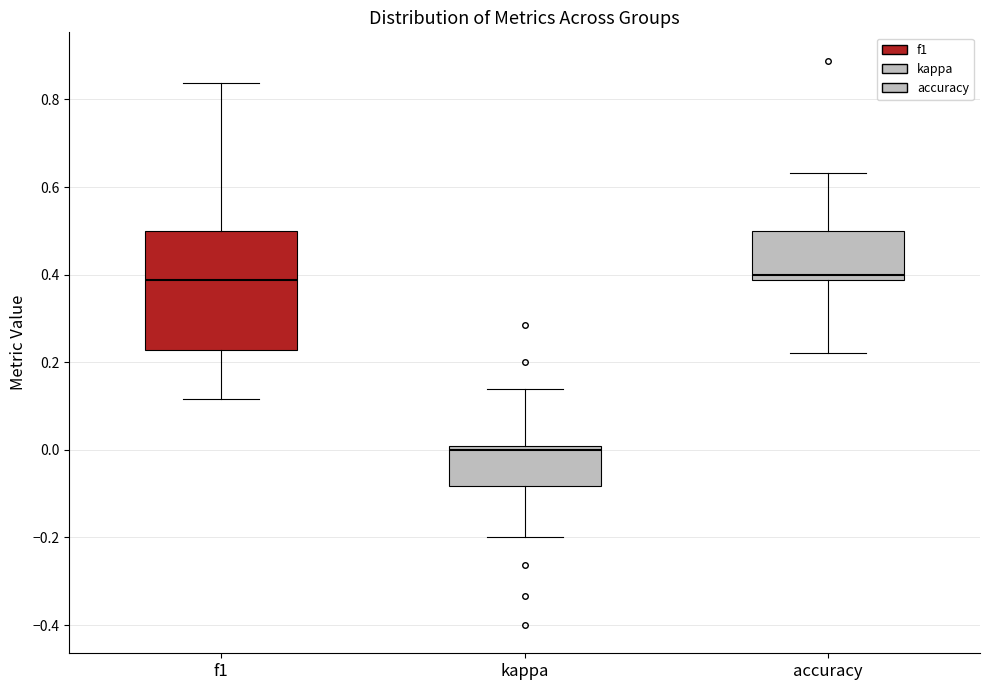

Reading left to right, read every box against the y-axis: the position of its median line, the range the box covers, and the ends of its whiskers. The values are not printed on the chart, so give them approximately, as read against the axis.

f1: median 0.38, box 0.22 to 0.50, whiskers 0.12 to 0.84
kappa: median 0.00 (just below the box's upper edge), box -0.08 to 0.00, whiskers -0.20 to 0.14
accuracy: median 0.40, box 0.38 to 0.50, whiskers 0.22 to 0.64